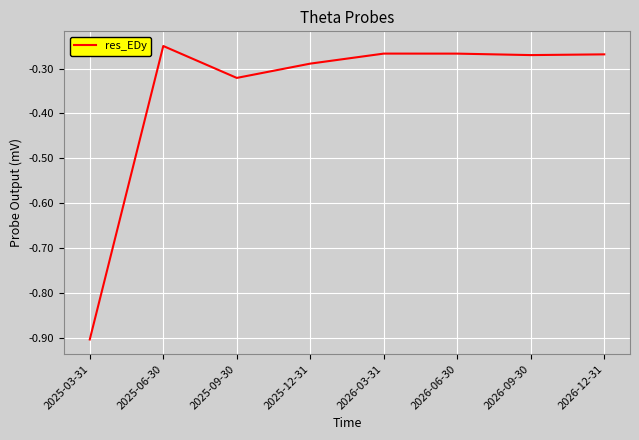

How many series are shown in this chart?

1